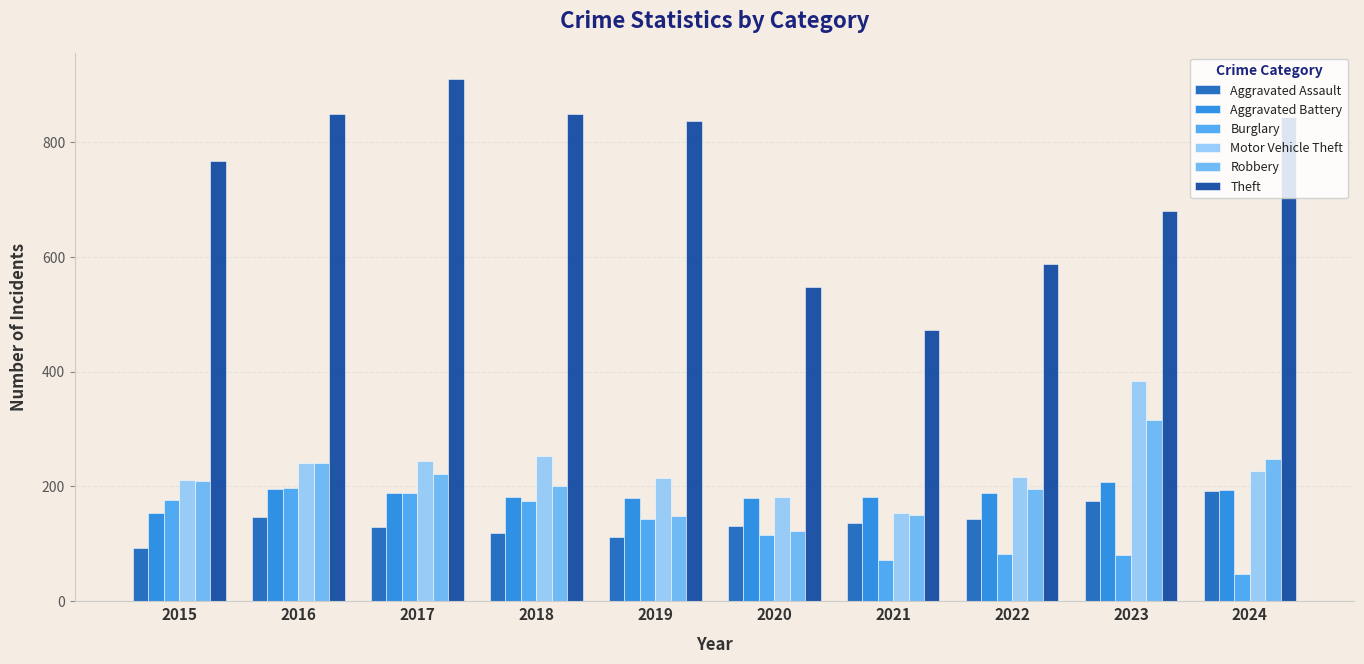

Reading left to right, transcribe all the data shown in this chart.

Aggravated Assault: 92	146	130	119	112	131	136	144	174	192
Aggravated Battery: 153	195	188	182	180	179	181	189	207	193
Burglary: 176	197	188	175	143	115	71	82	81	48
Motor Vehicle Theft: 211	241	244	253	215	182	154	217	383	226
Robbery: 210	241	221	201	149	122	150	195	315	248
Theft: 766	848	910	849	836	548	472	588	680	843